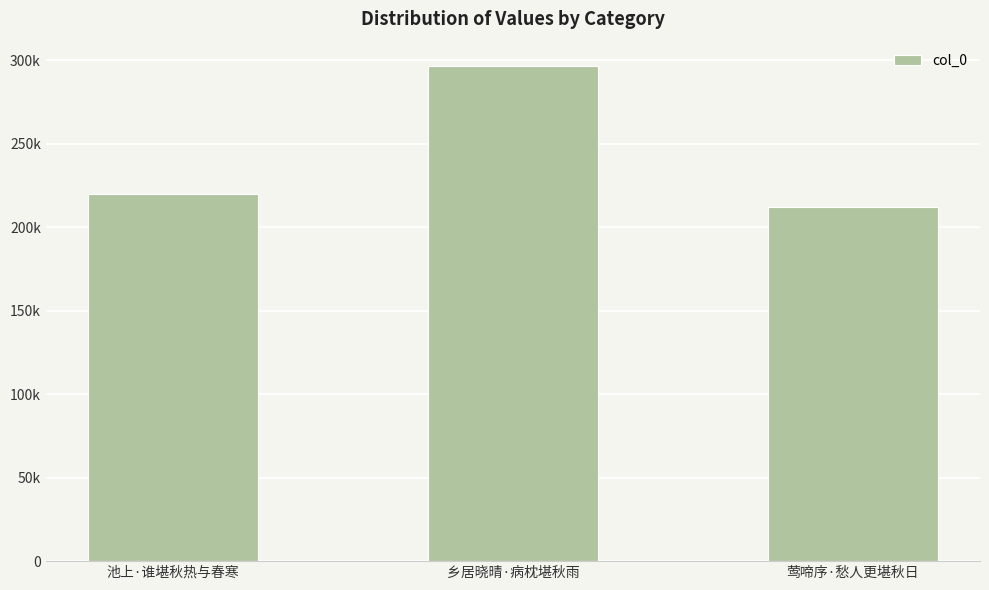

List the labels in order of value, largest first.

乡居晓晴·病枕堪秋雨, 池上·谁堪秋热与春寒, 莺啼序·愁人更堪秋日